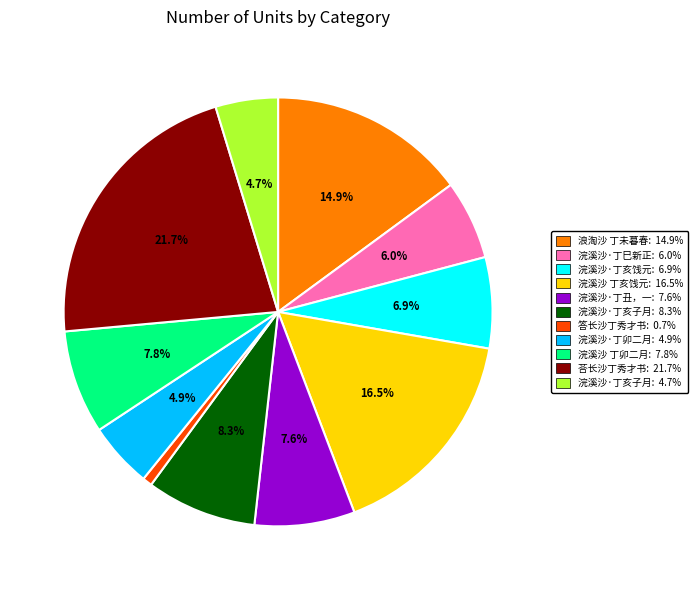

Is there a majority slice in this chart?

No